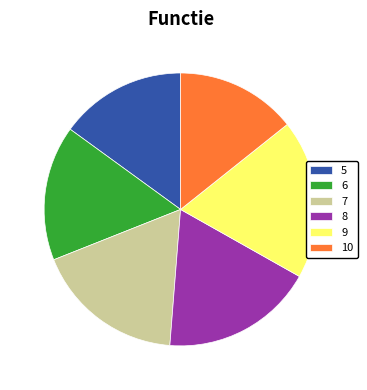

Which has a higher value, 8 or 6?

8